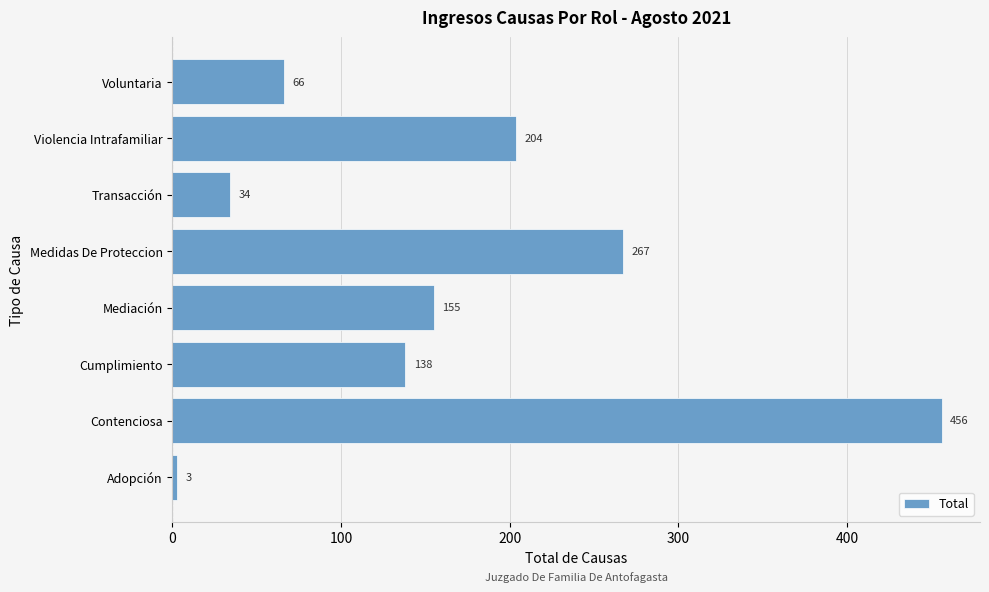

What is the average value?

165